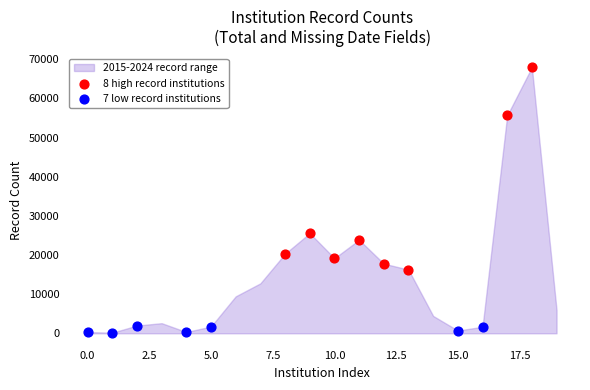

Which series has the largest Y range (max minus min)?

8 high record institutions